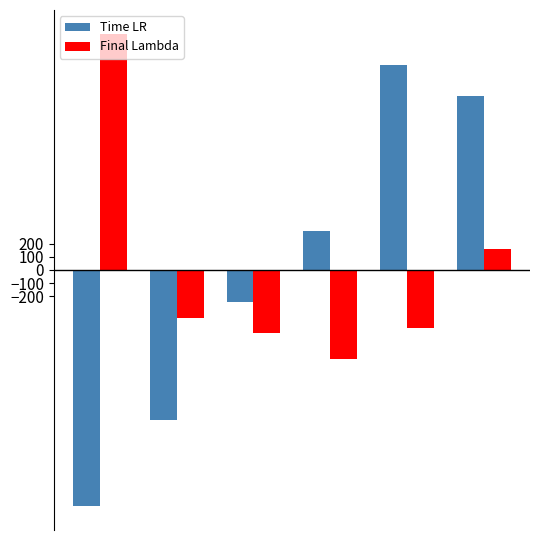

How many distinct data groups are displayed?

2